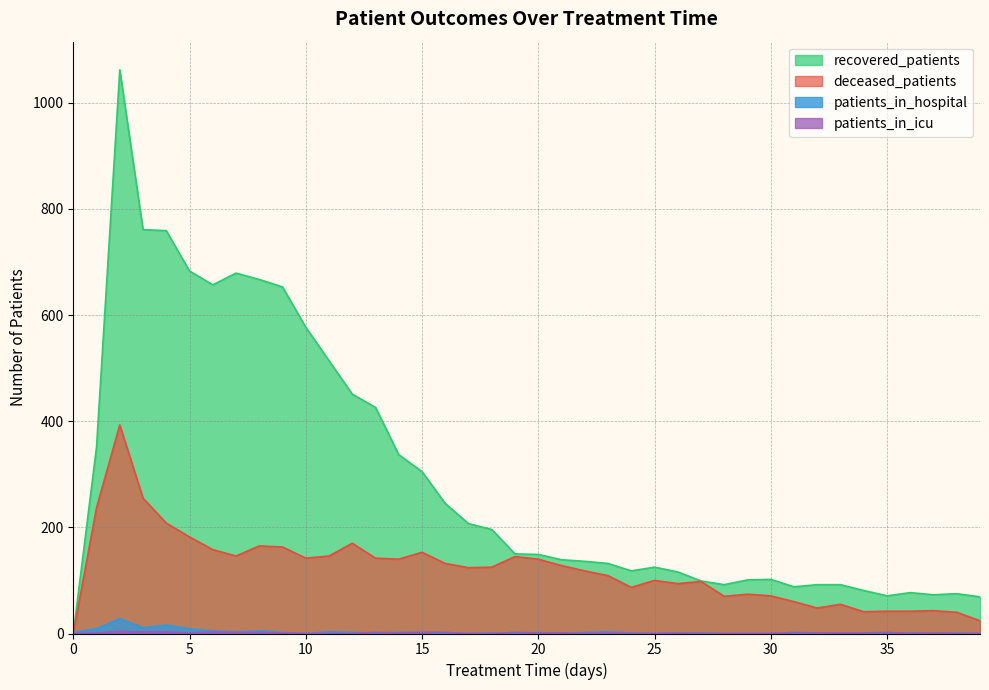

At which label does deceased_patients first exceed 125?

1